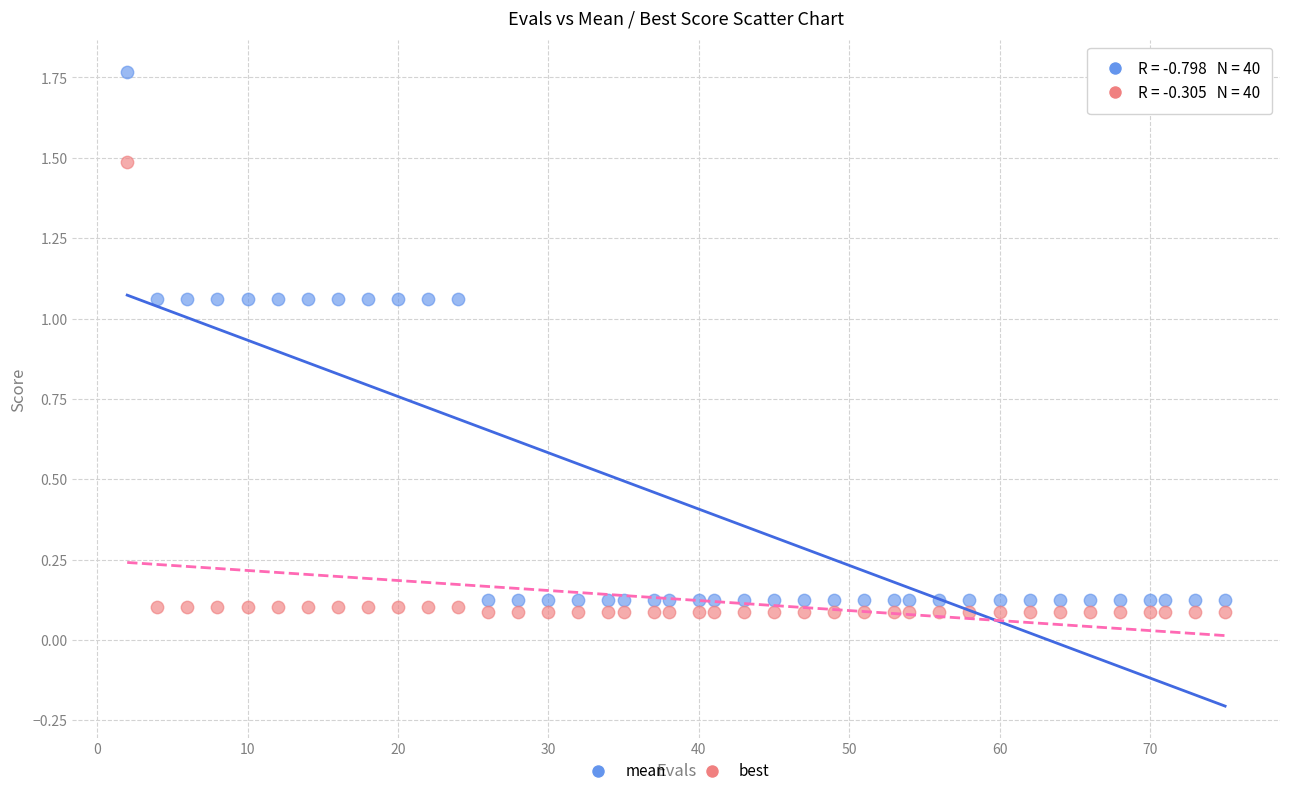

Across all data points, what is the range of X values (max minus min)?

73.0